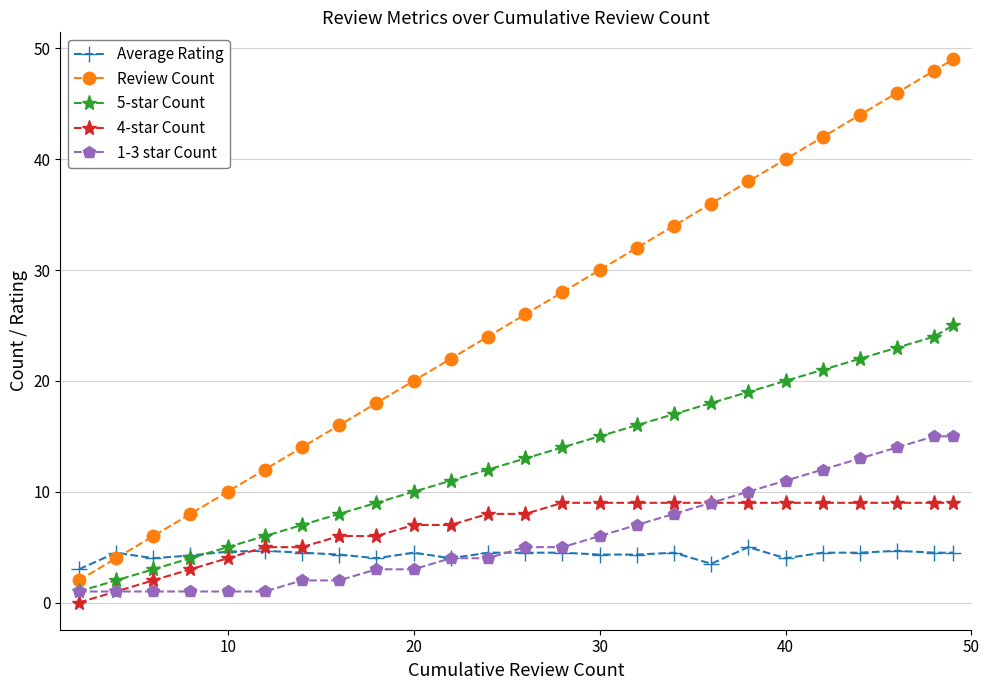

Which series has the widest spread of values?

Review Count